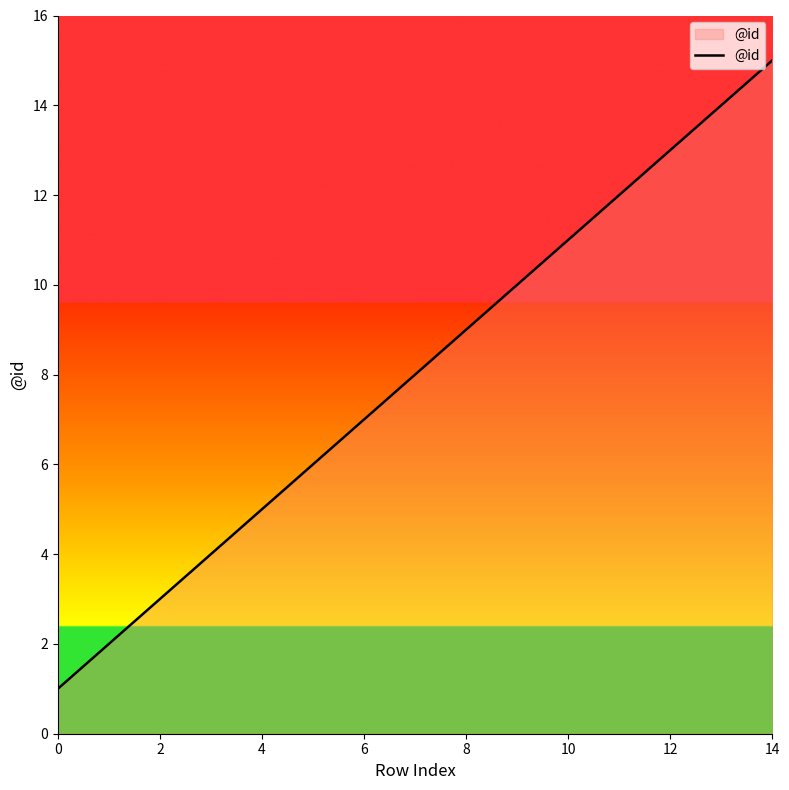

True or false: the data has more than 1 interior local peaks.

False